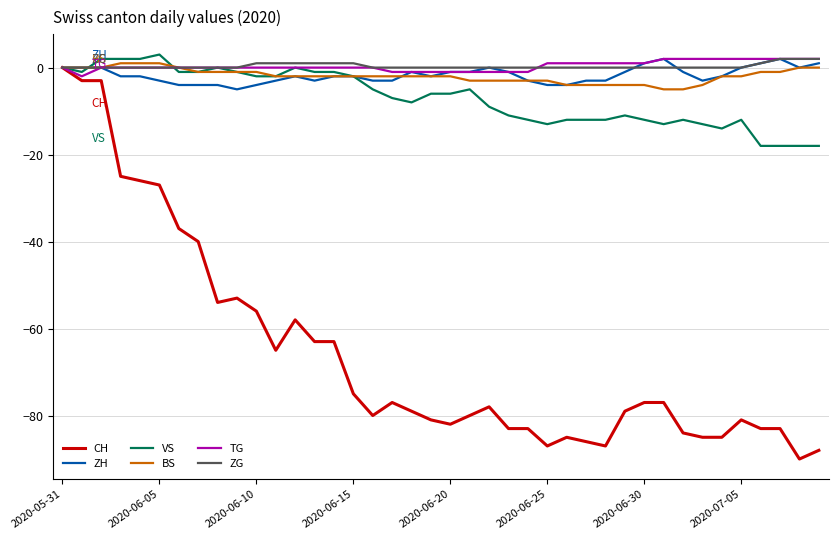

Does the chart have visible grid lines?

Yes